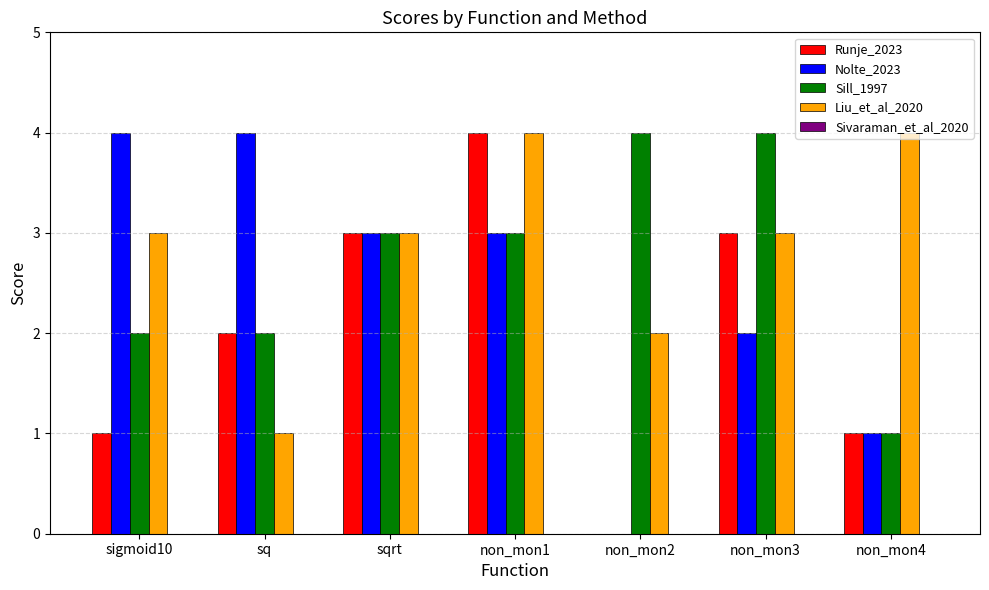

Which series changed the most between sq and non_mon2?

Nolte_2023